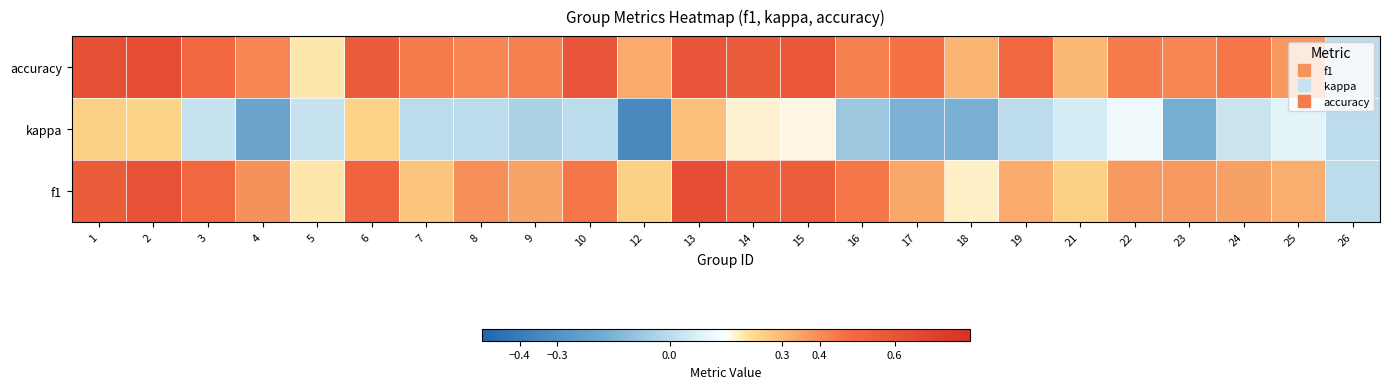

Reading left to right, list all the values displayed in this chart.

f1: 1=0.6	2=0.6	3=0.5	4=0.4	5=0.2	6=0.5	7=0.3	8=0.4	9=0.4	10=0.5	12=0.2	13=0.6	14=0.5	15=0.6	16=0.5	17=0.3	18=0.2	19=0.3	21=0.3	22=0.4	23=0.4	24=0.4	25=0.3	26=0.0
kappa: 1=0.2	2=0.2	3=0.0	4=-0.2	5=0.0	6=0.2	7=0.0	8=0.0	9=-0.0	10=0.0	12=-0.3	13=0.3	14=0.2	15=0.2	16=-0.1	17=-0.2	18=-0.2	19=0.0	21=0.1	22=0.1	23=-0.2	24=0.0	25=0.1	26=0.0
accuracy: 1=0.6	2=0.6	3=0.5	4=0.4	5=0.2	6=0.6	7=0.4	8=0.4	9=0.4	10=0.6	12=0.3	13=0.6	14=0.6	15=0.6	16=0.4	17=0.5	18=0.3	19=0.5	21=0.3	22=0.4	23=0.4	24=0.5	25=0.4	26=0.0